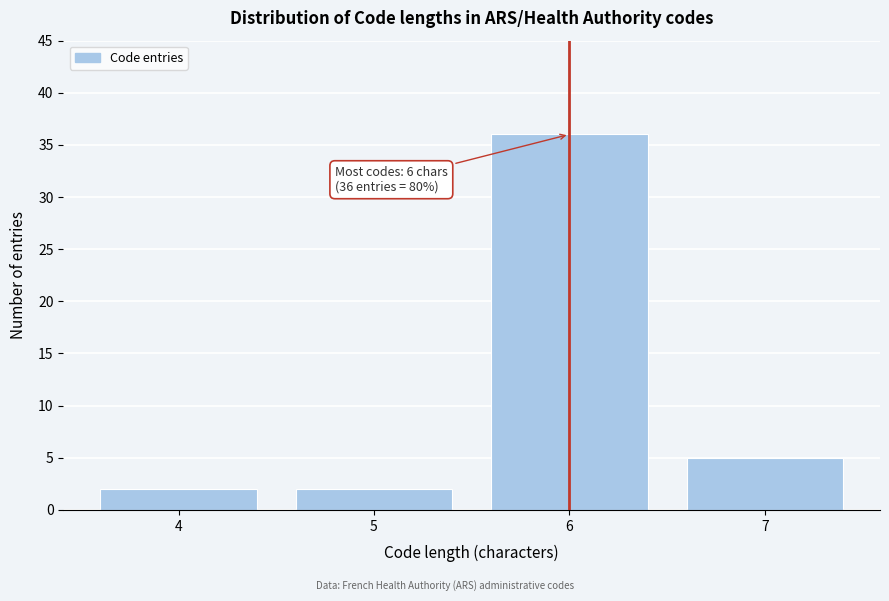

Reading left to right, transcribe all the data shown in this chart.

4=2	5=2	6=36	7=5